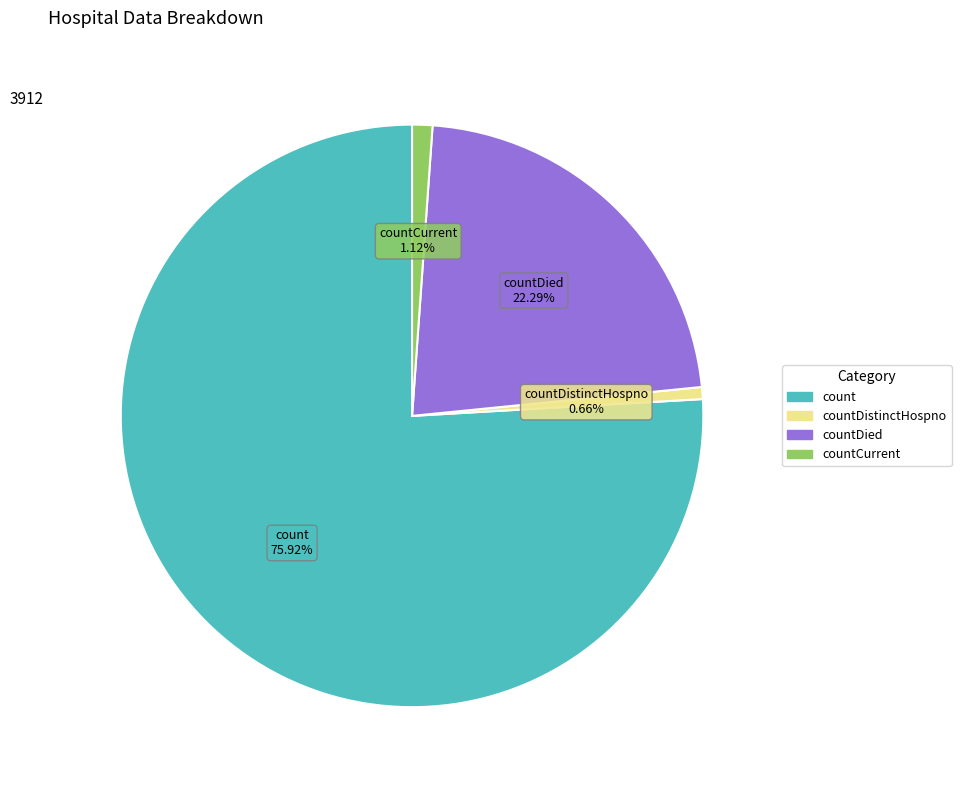

How many segments does this pie chart have?

4